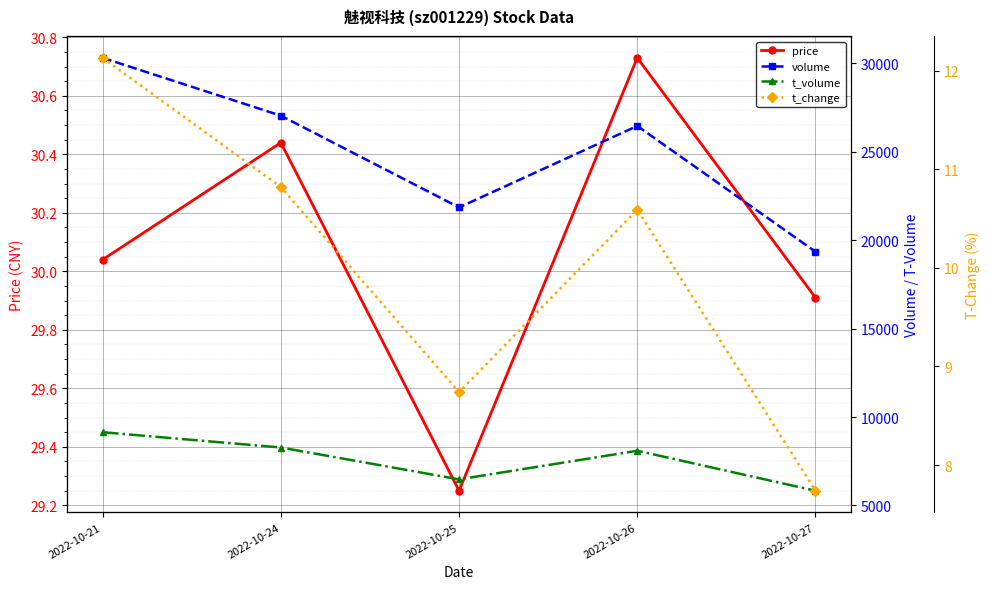

How many data points in t_volume are less than 8095?

2